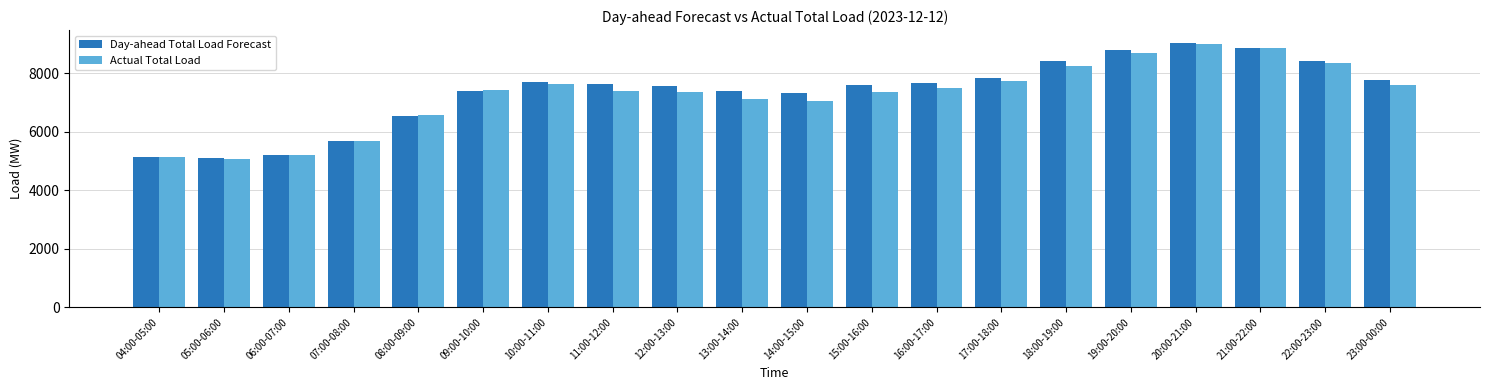

Between 11:00-12:00 and 18:00-19:00, which series saw the biggest shift?

Actual Total Load